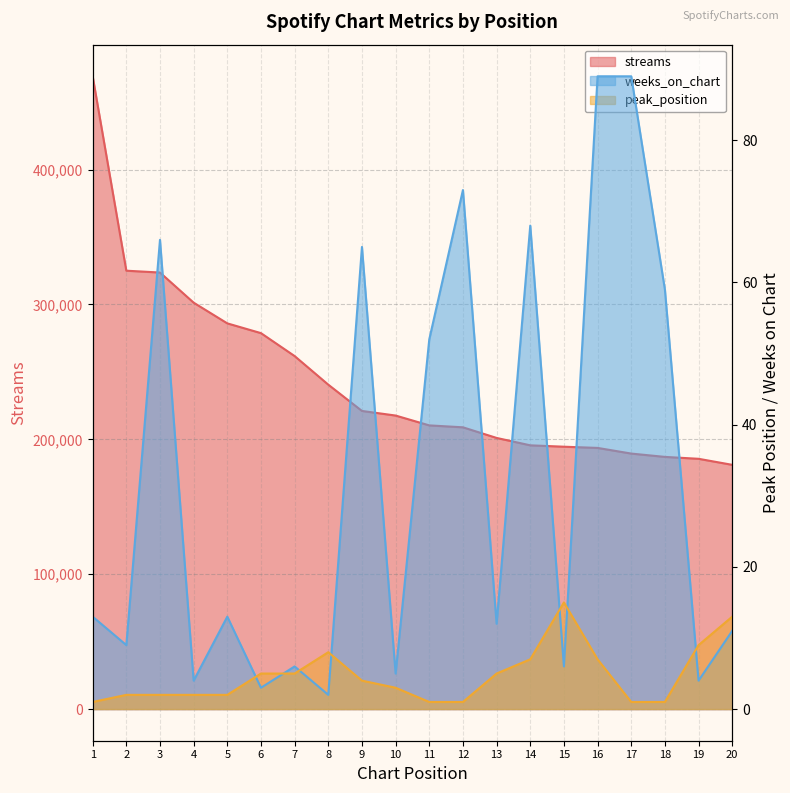

The streams series shows 98682 at 15. True or false?

False